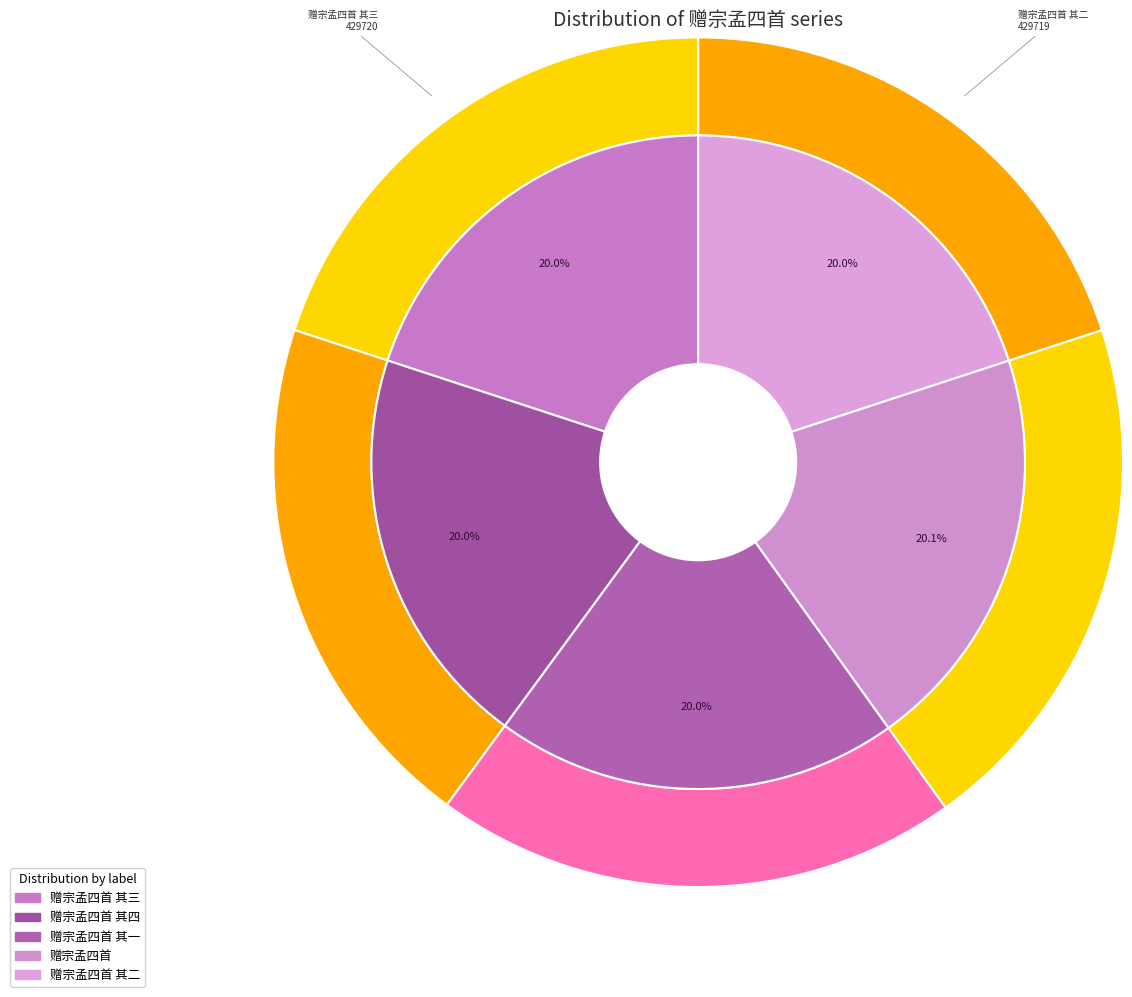

True or false: 赠宗孟四首 accounts for 33% of the total.

False